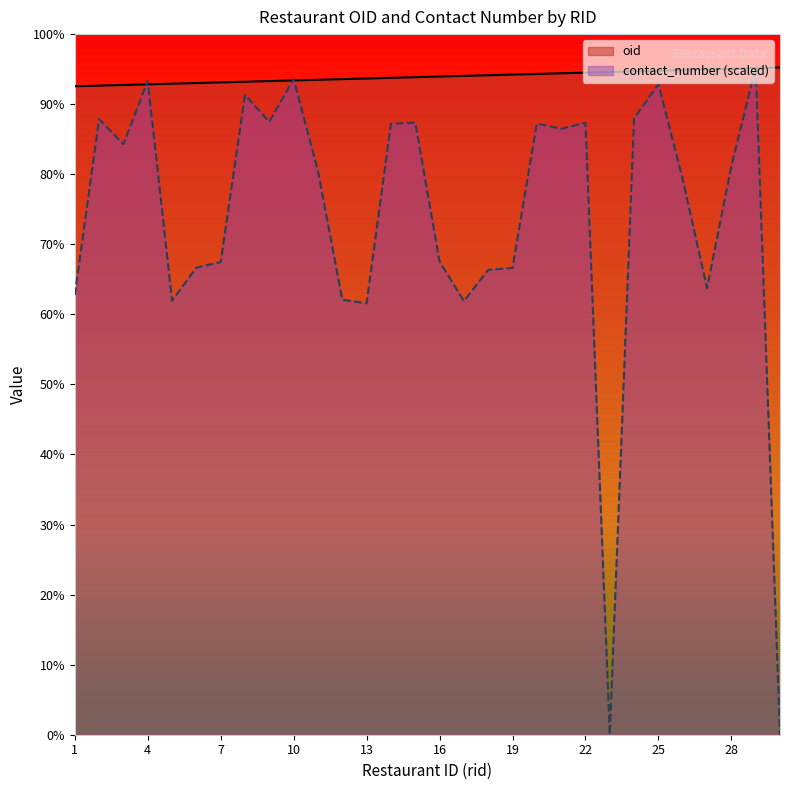

Which series has the largest total across all categories?

oid